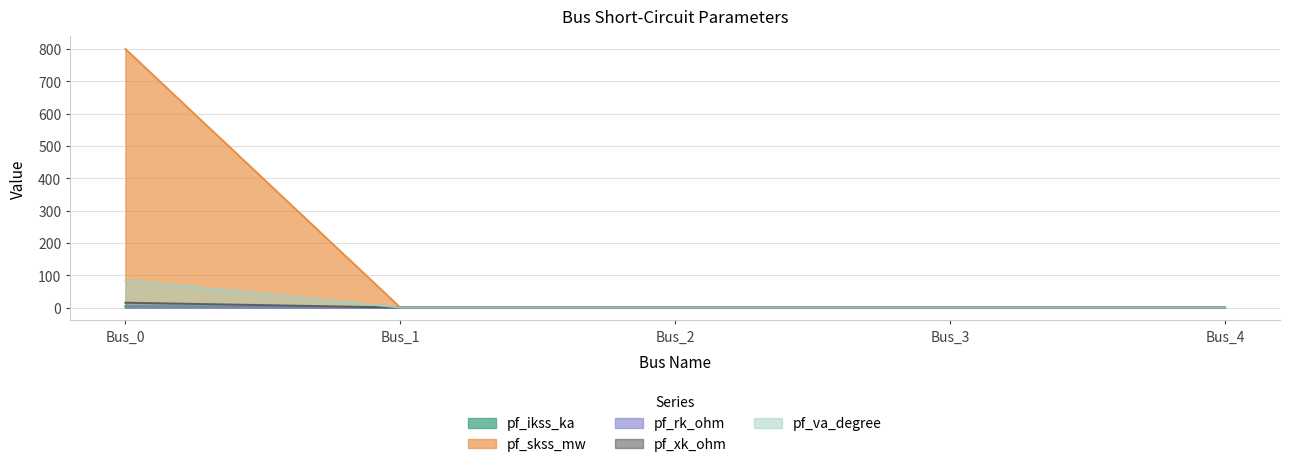

What is the average value of the pf_va_degree series?

16.9